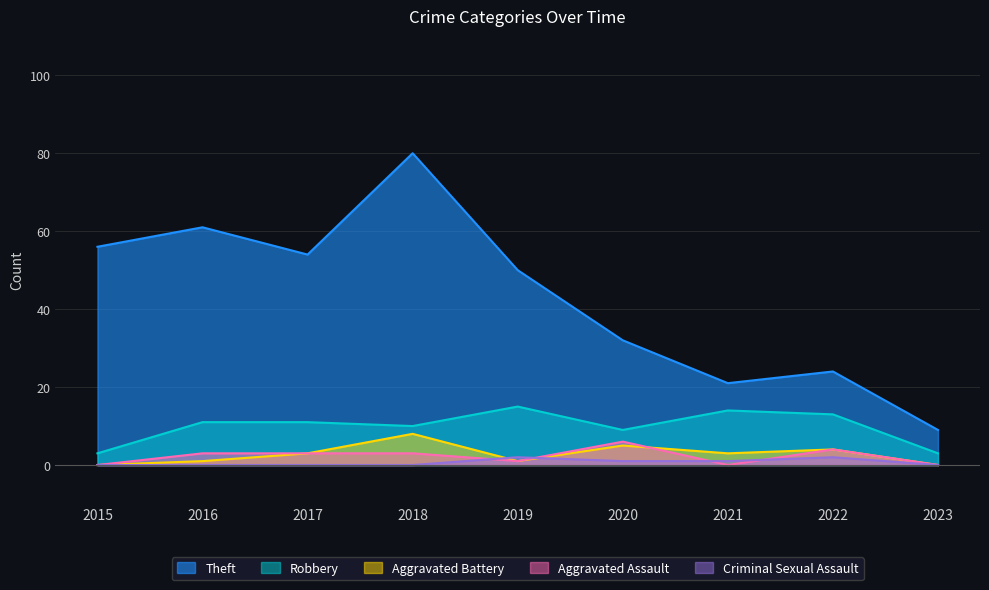

Is it true that Aggravated Battery equals 3 at 2021?

True